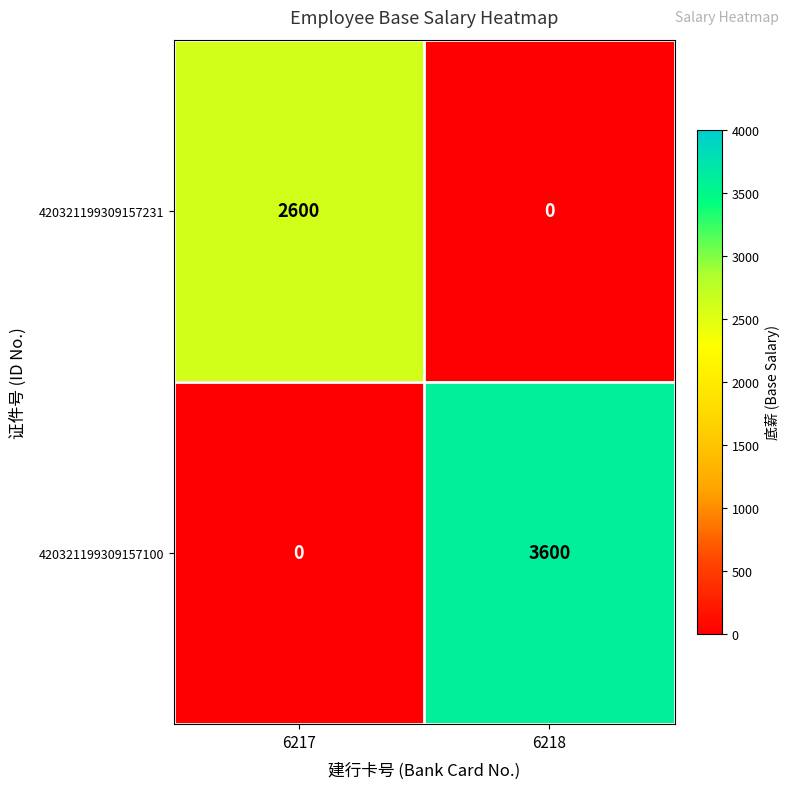

Which series has the widest spread of values?

420321199309157100